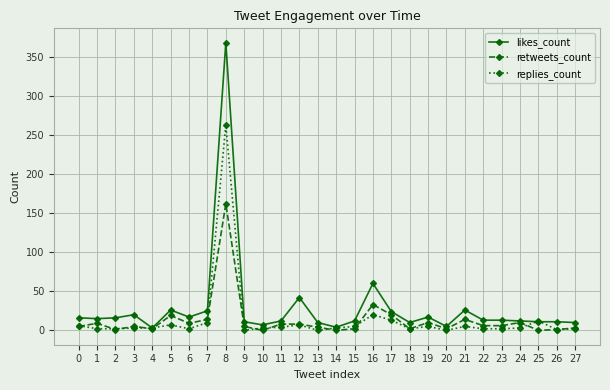

Which series has the largest range (max minus min)?

likes_count